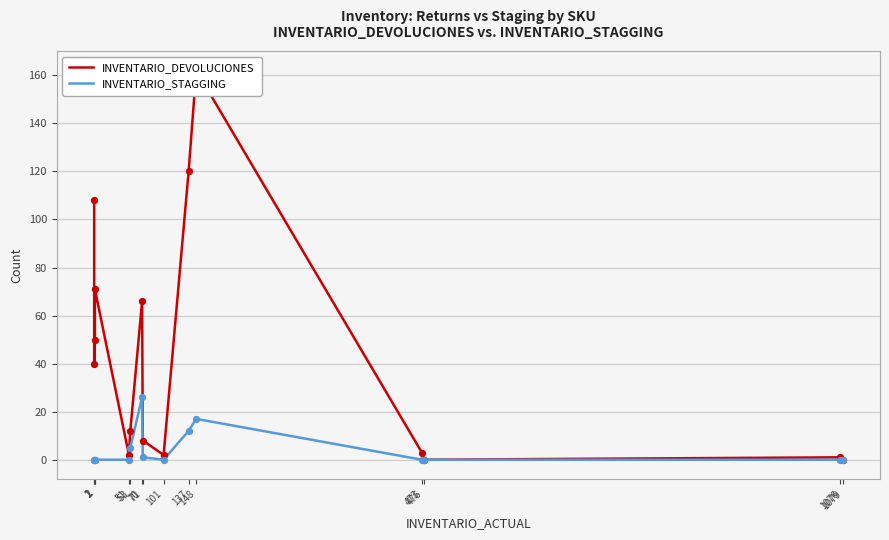

At which category is the sum across all series the highest?

148